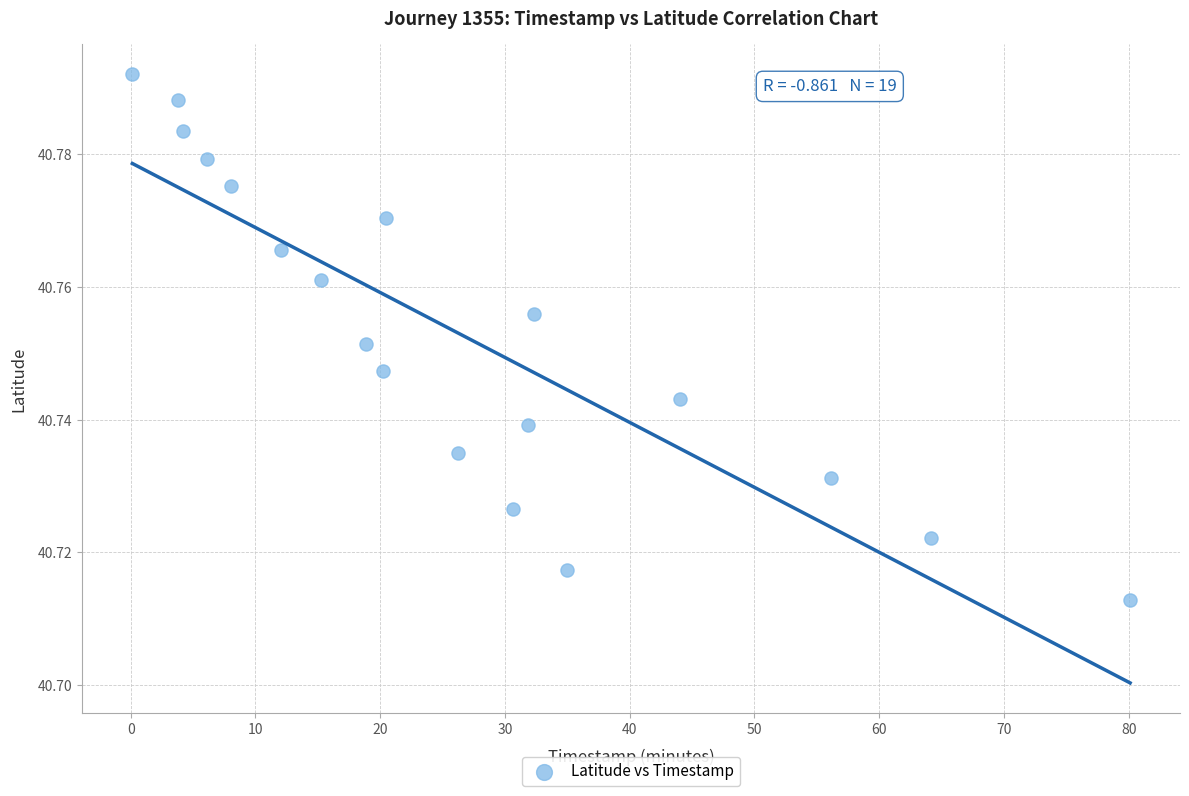

What is the range of X values (max minus min)?

80.0